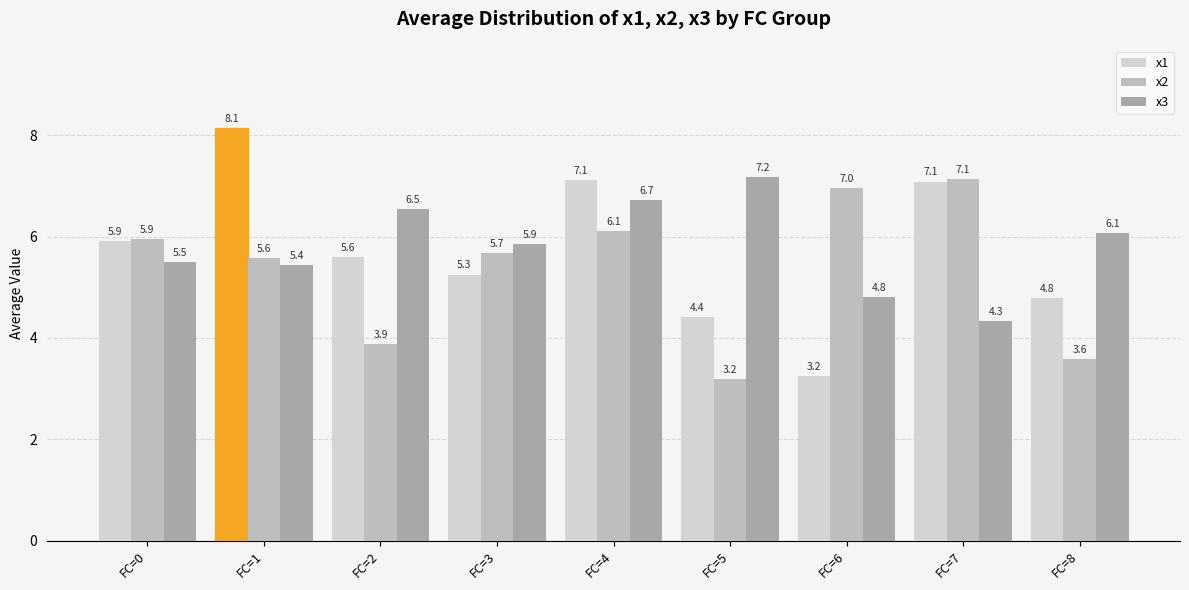

What is the difference between the maximum and second lowest values in the x1 series?

3.7